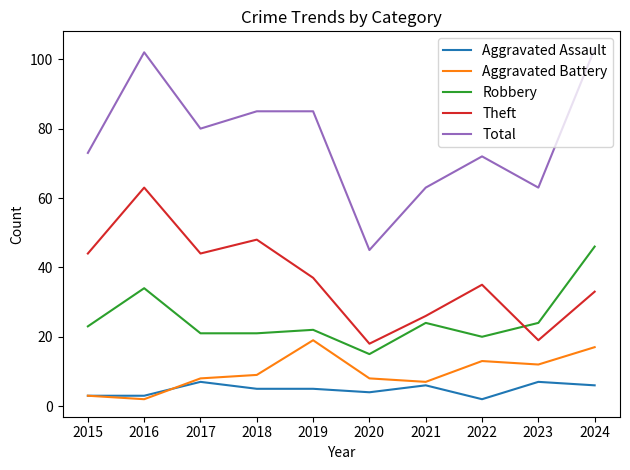

Where is the first local maximum for Robbery?

2016